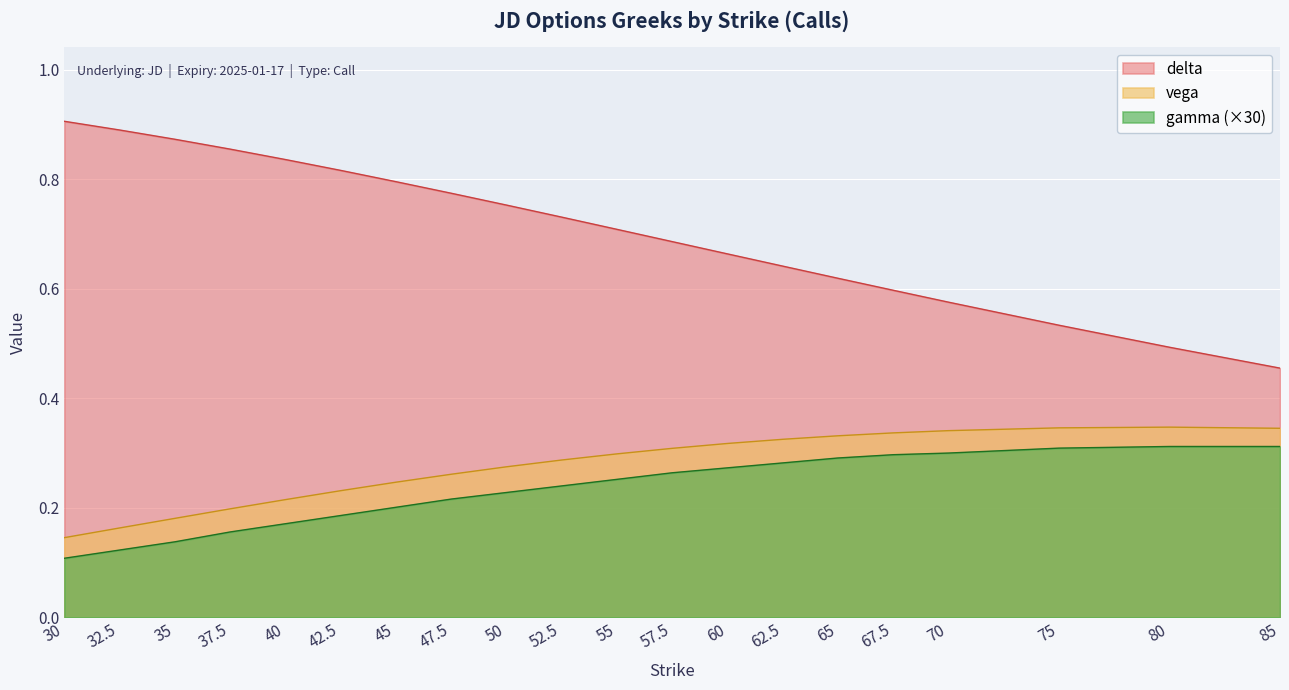

At how many categories does at least one series exceed 0?

20